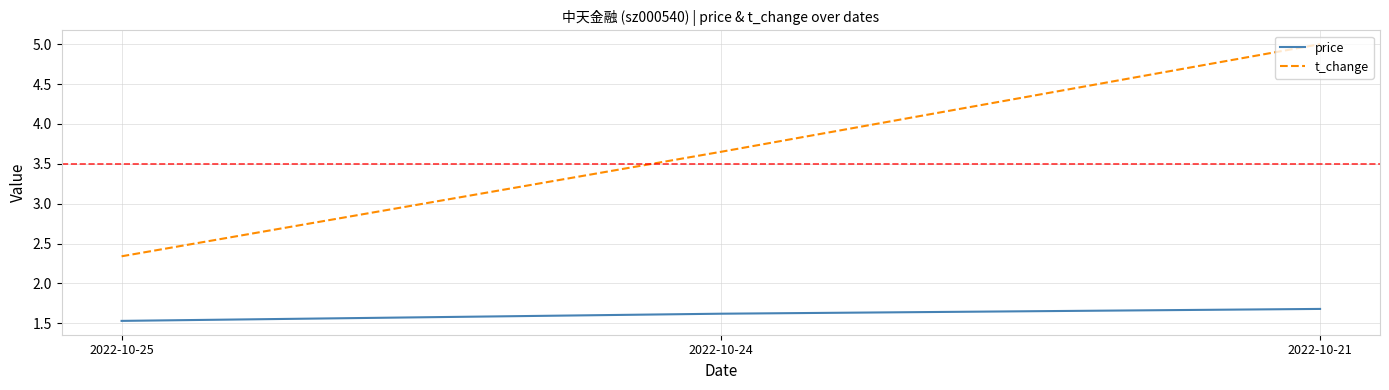

How many values in the t_change series exceed 3?

2